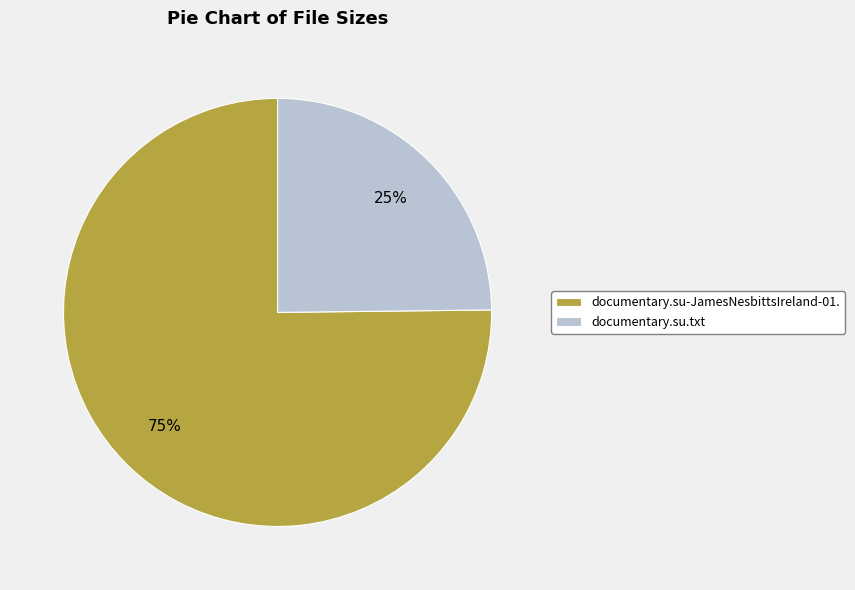

To the nearest percent, what percentage of the pie is documentary.su-JamesNesbittsIreland-01.?

75%